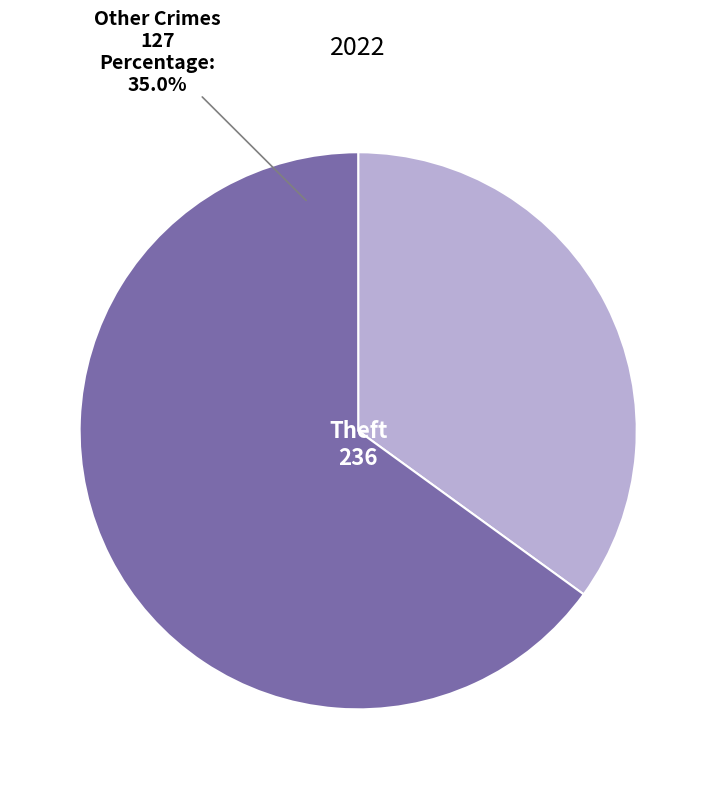

The Robbery 2022 slice represents 1% of the pie. True or false?

False